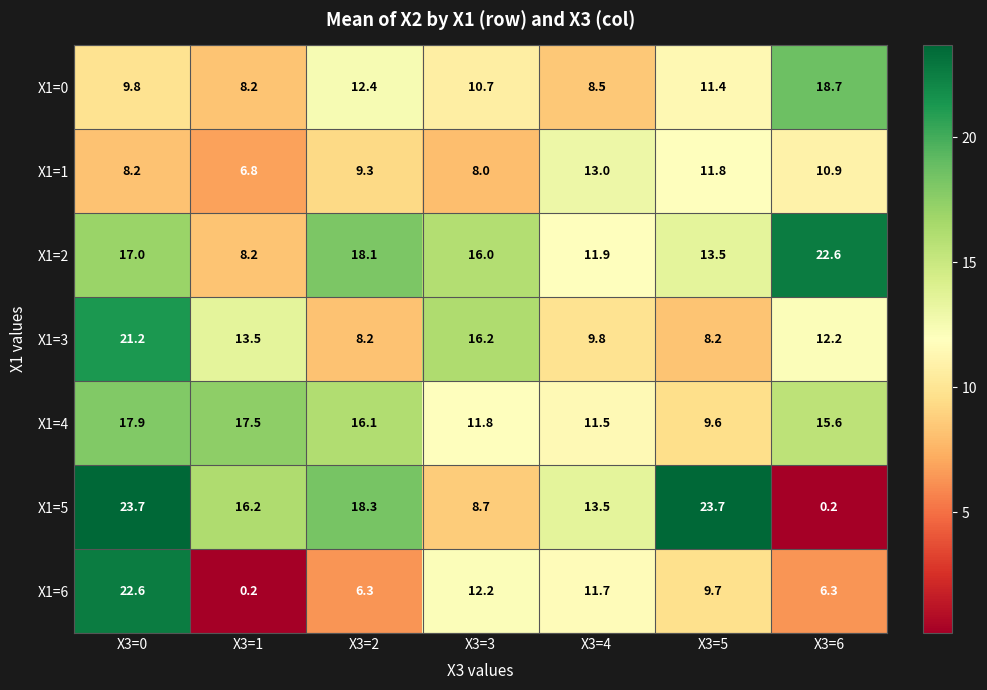

What is the total value across all series at X3=1?

70.6